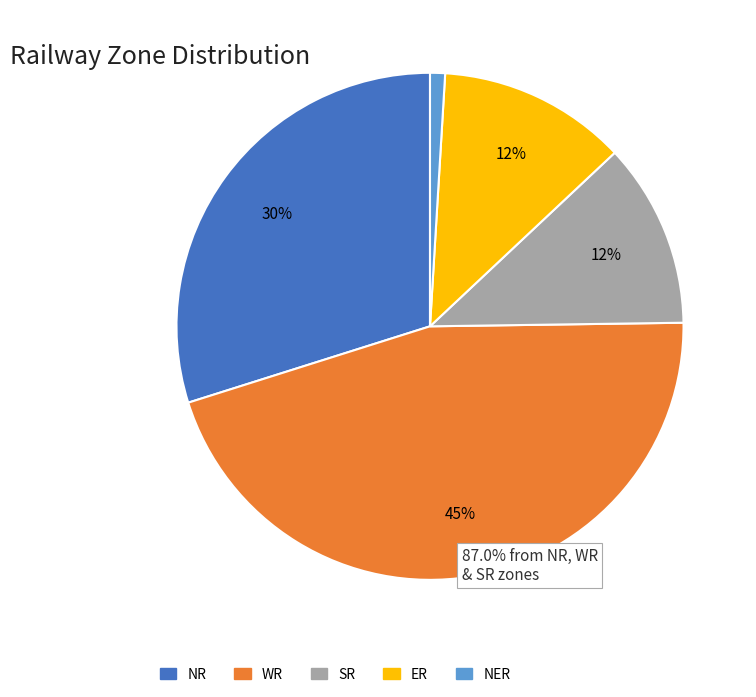

How many segments does this pie chart have?

5